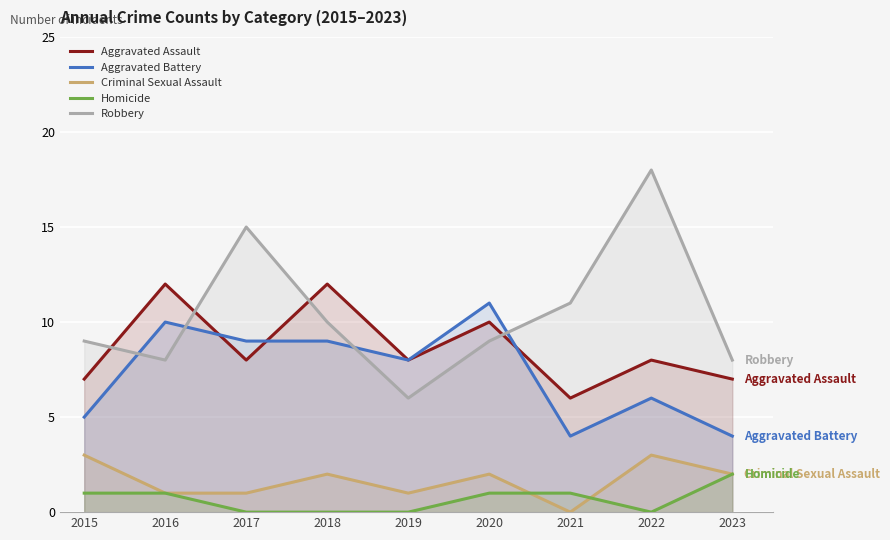

How many lines are shown in the chart?

5